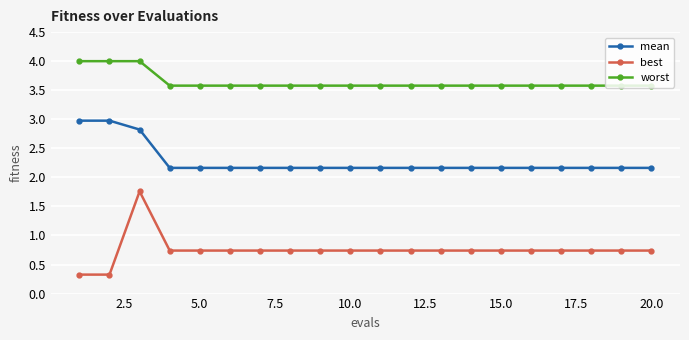

Rank the series by their maximum value, from highest to lowest.

worst, mean, best